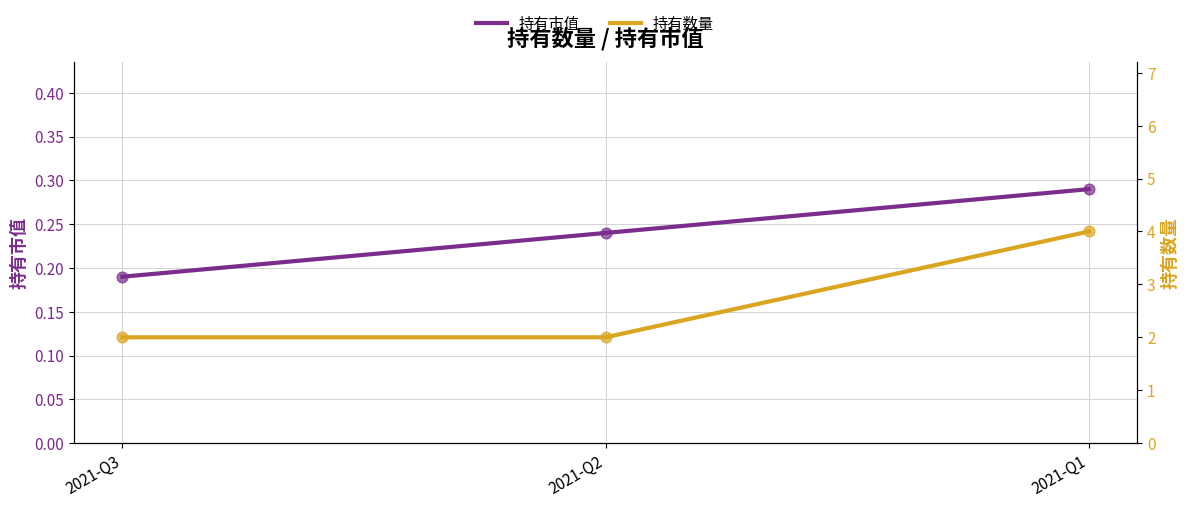

Which series contains the highest Y value?

持有数量